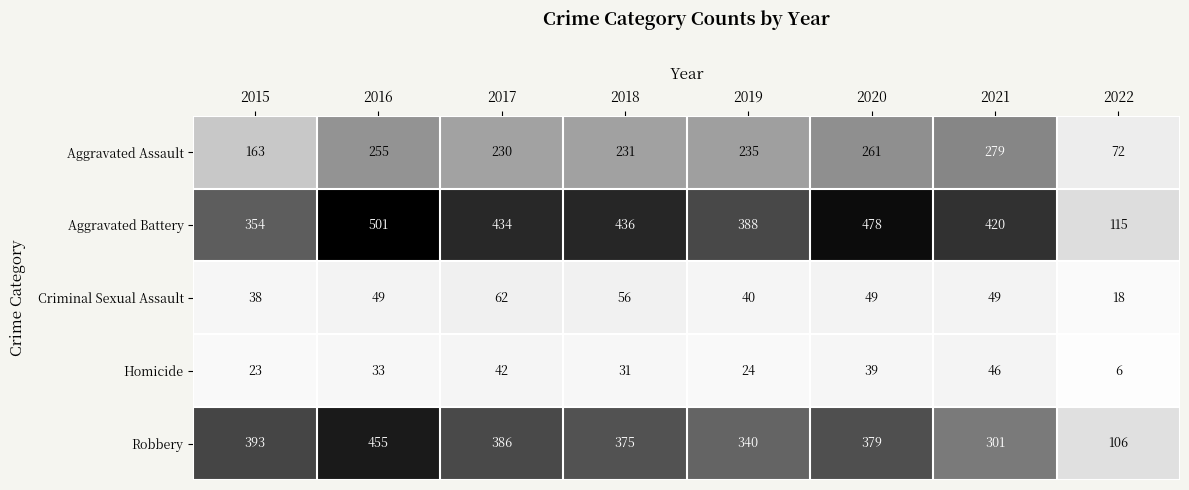

What is the spread (max minus min) of values at 2022?

109